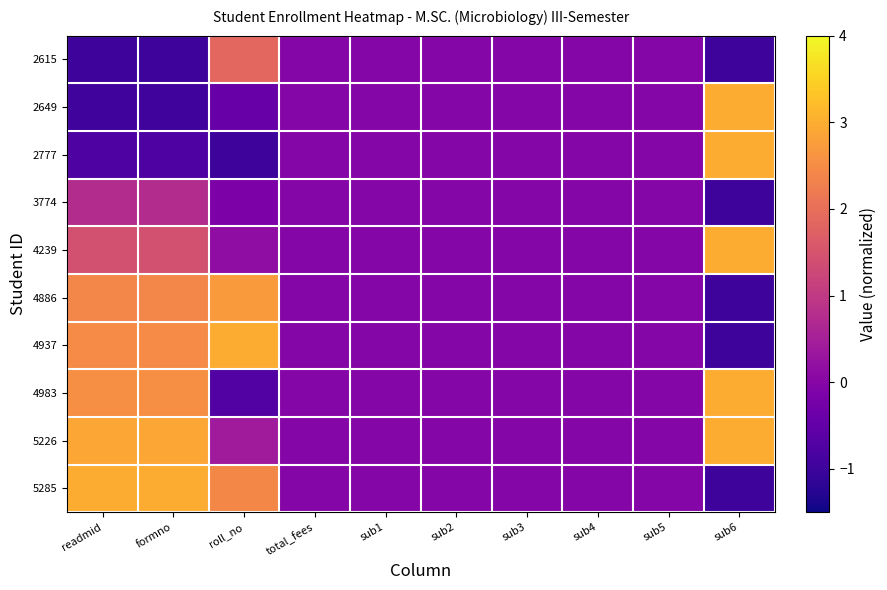

At readmid, list the series in order from largest to smallest.

5285, 5226, 4983, 4937, 4886, 4239, 3774, 2777, 2649, 2615